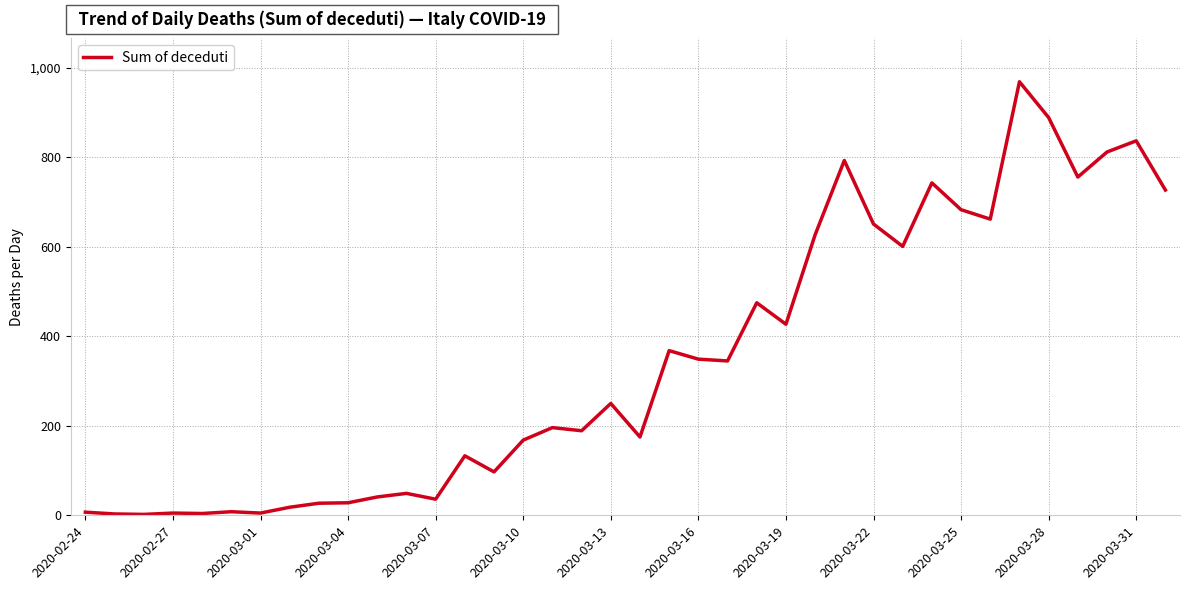

What is the maximum value shown in the chart?

969